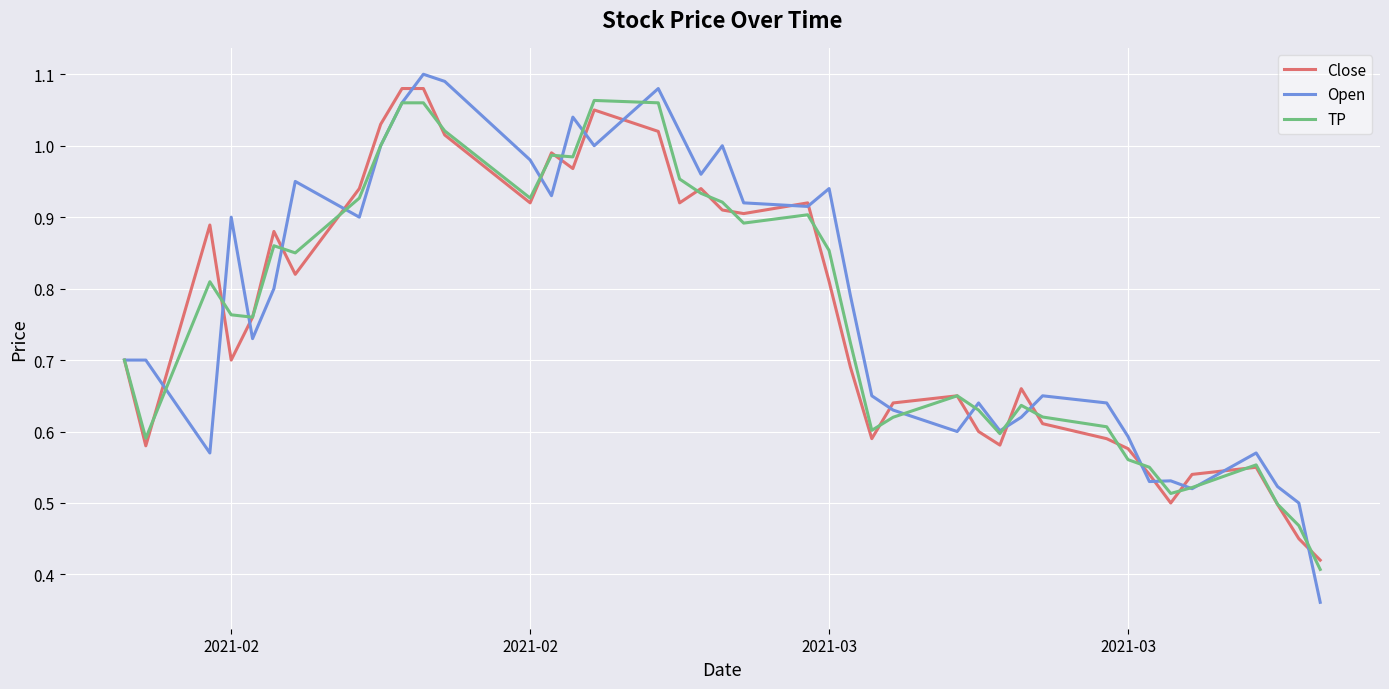

Which series has the largest range (max minus min)?

Open